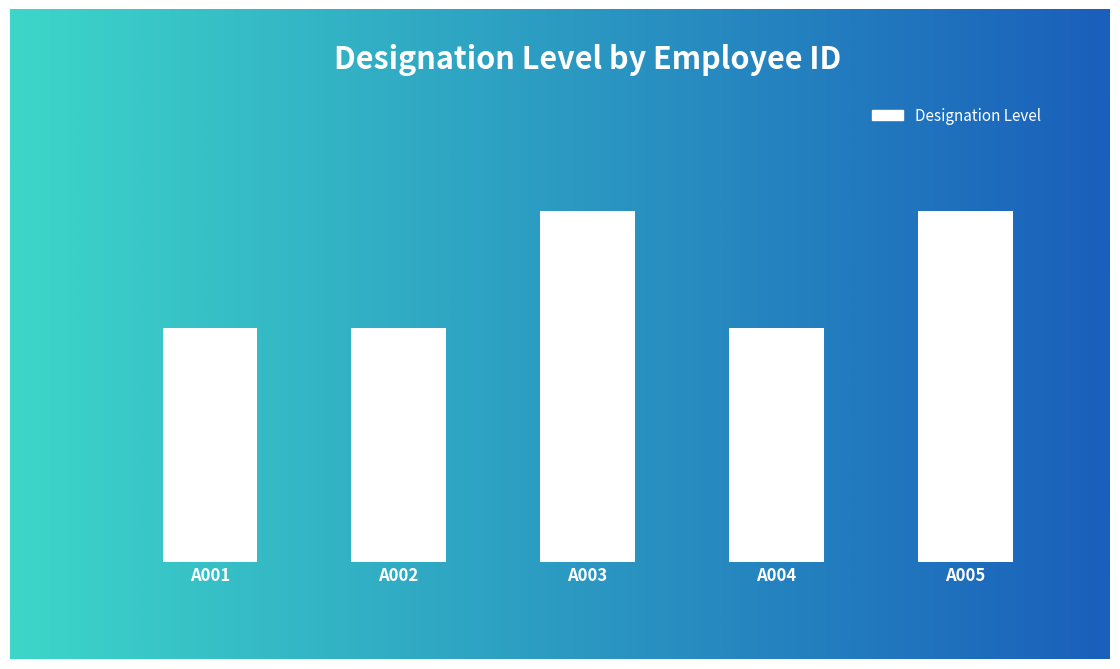

Rank the categories by value from lowest to highest.

A001, A002, A004, A003, A005